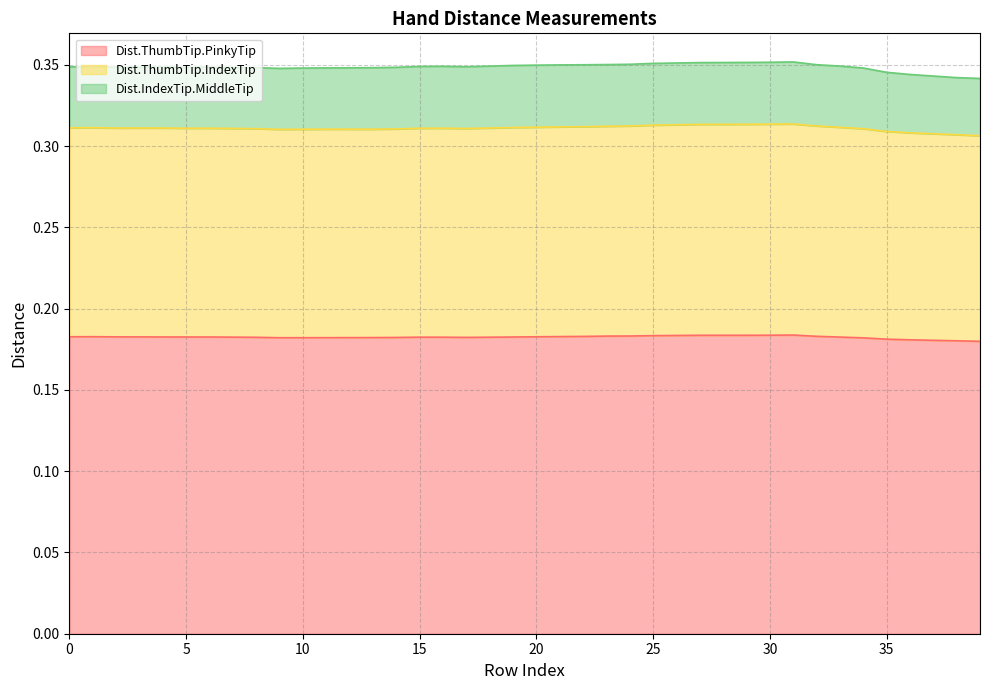

At how many categories does at least one series exceed 0?

40